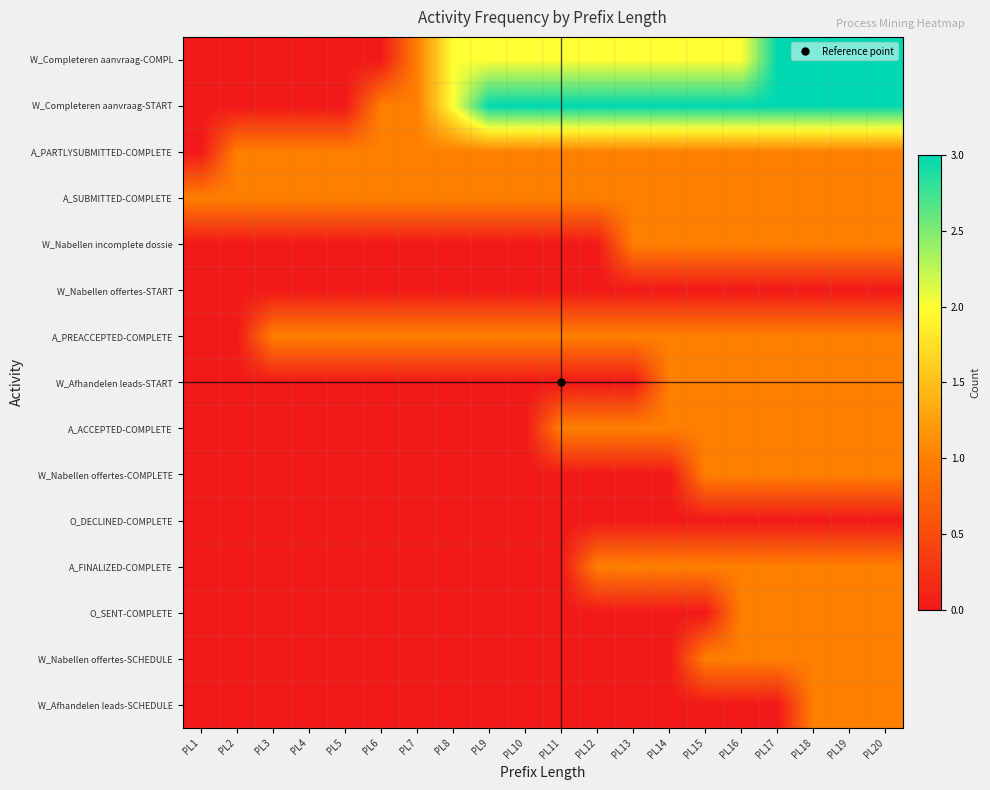

Between PL13 and PL17, which is larger?

PL17